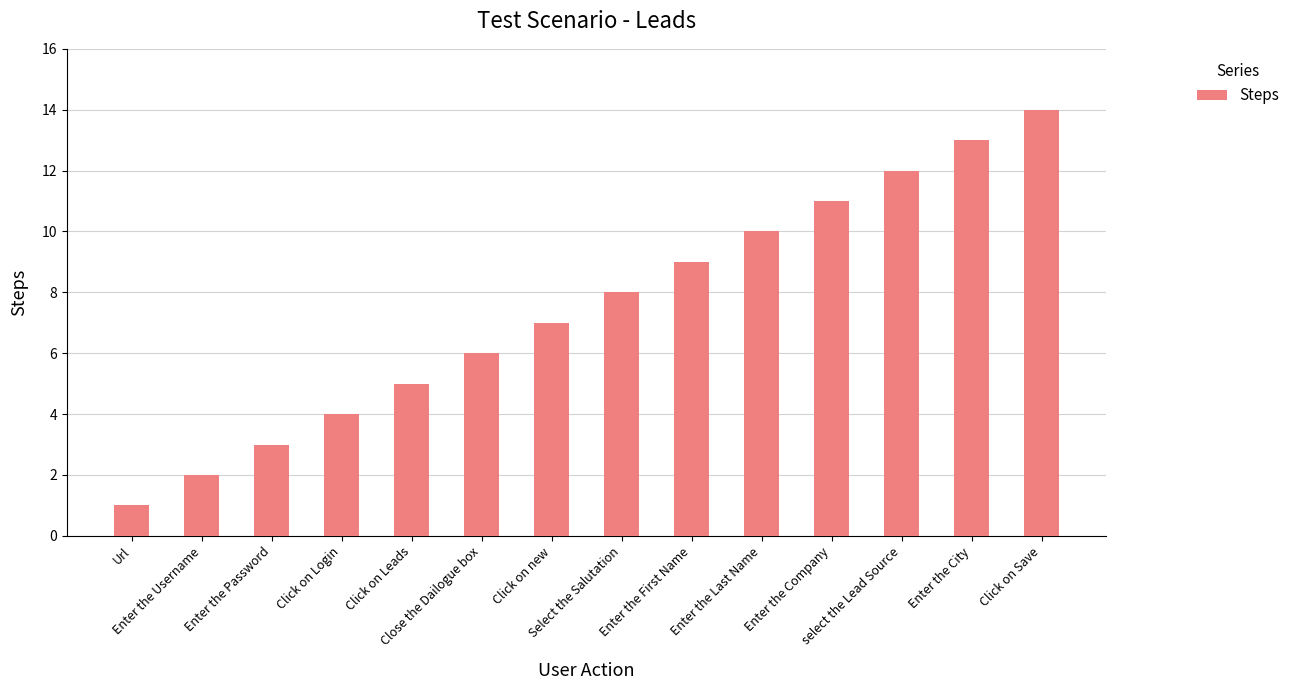

What is the sum of all values?

105